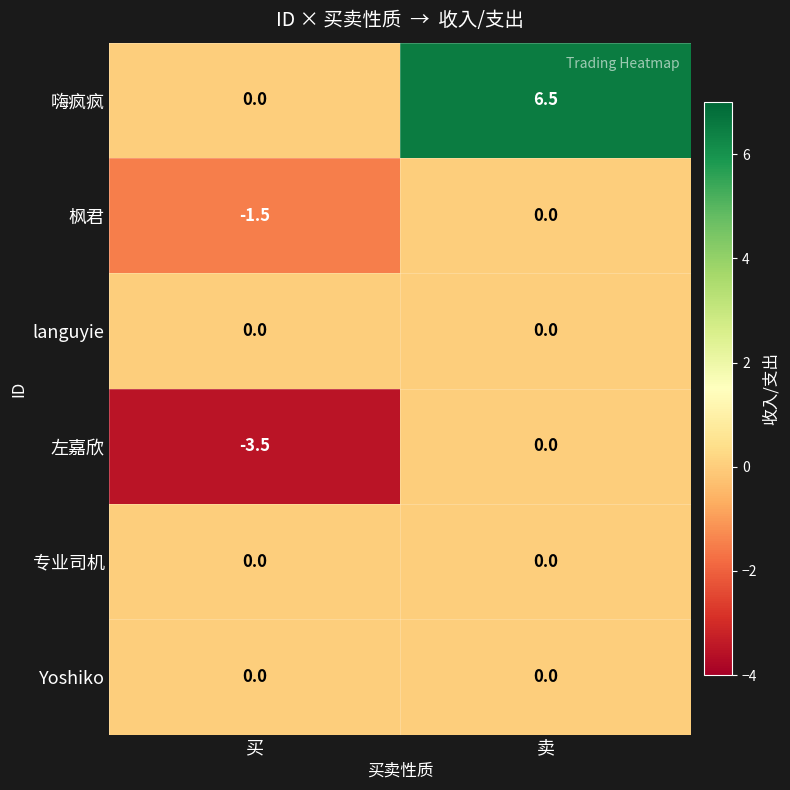

Which series has the widest spread of values?

嗨疯疯